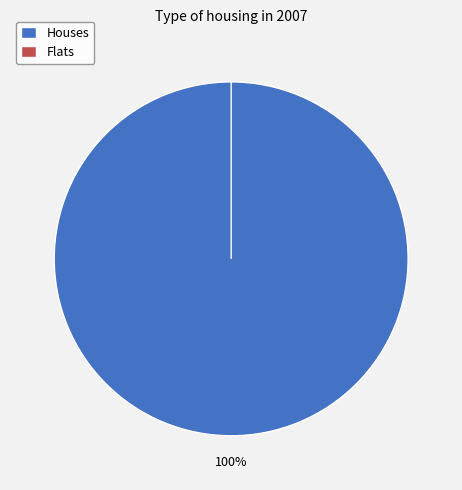

Count the number of slices in the pie.

2